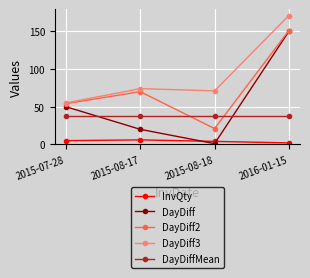

Which series has the largest range (max minus min)?

DayDiff